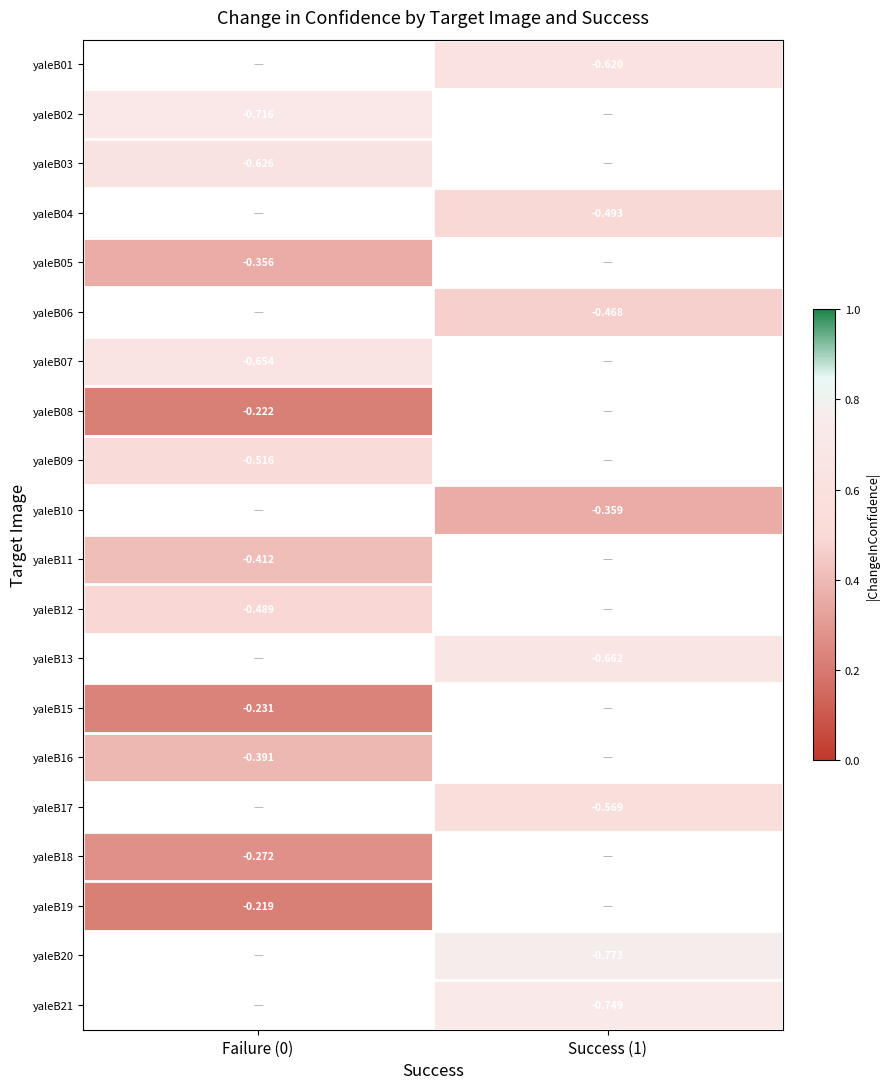

Which category has the lowest value in the yaleB12 series?

Failure (0)